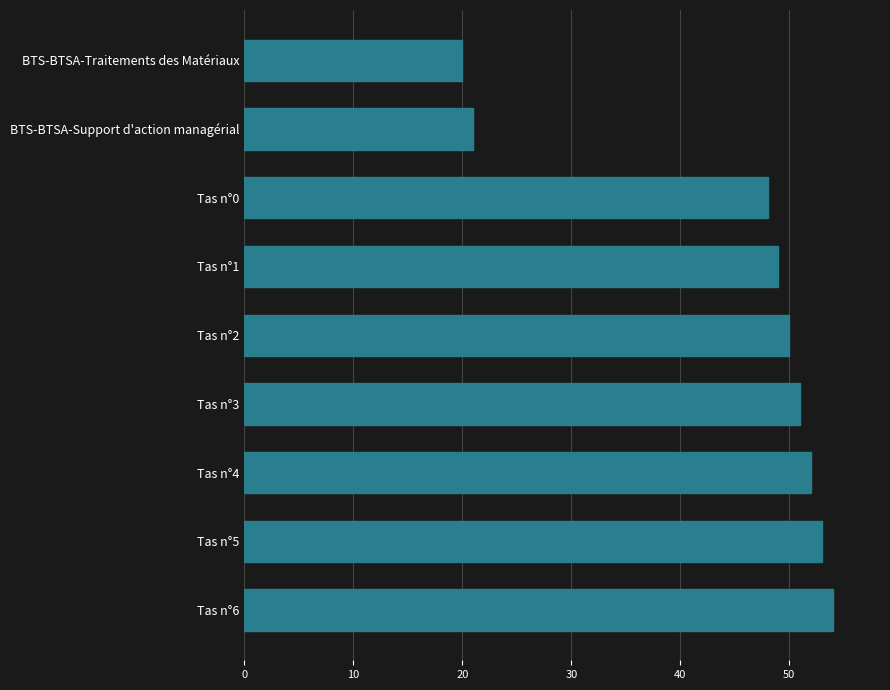

True or false: the data shows 53 at Tas n°5.

True